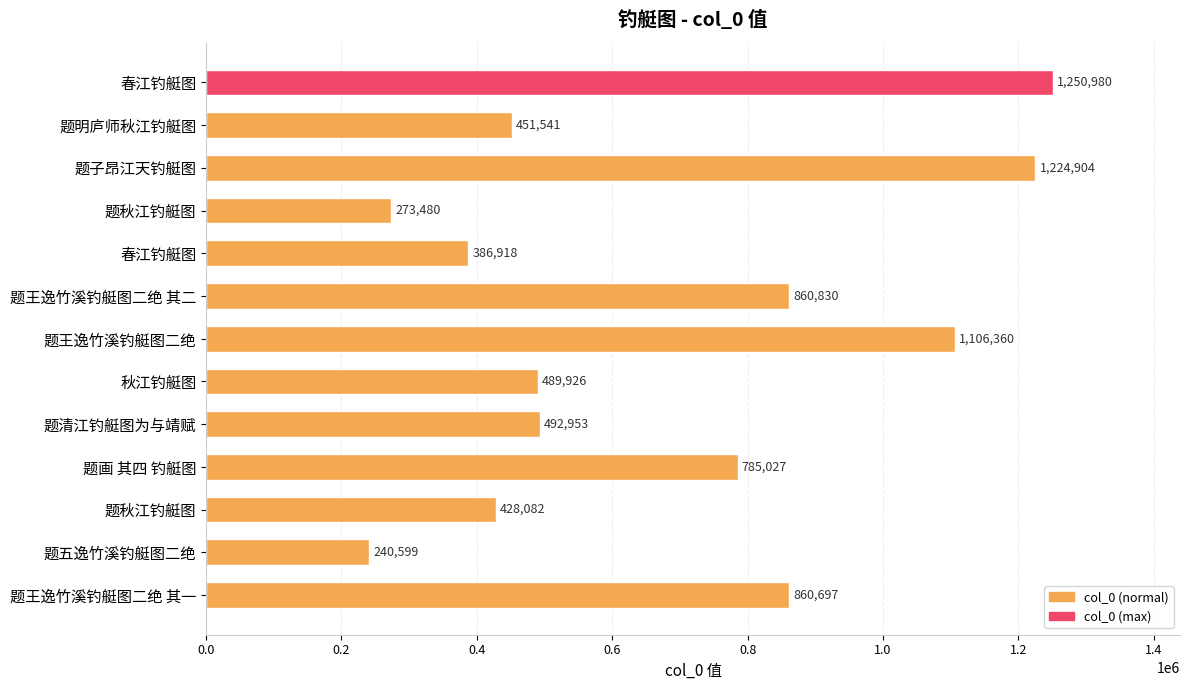

Count the number of categories in the chart.

13